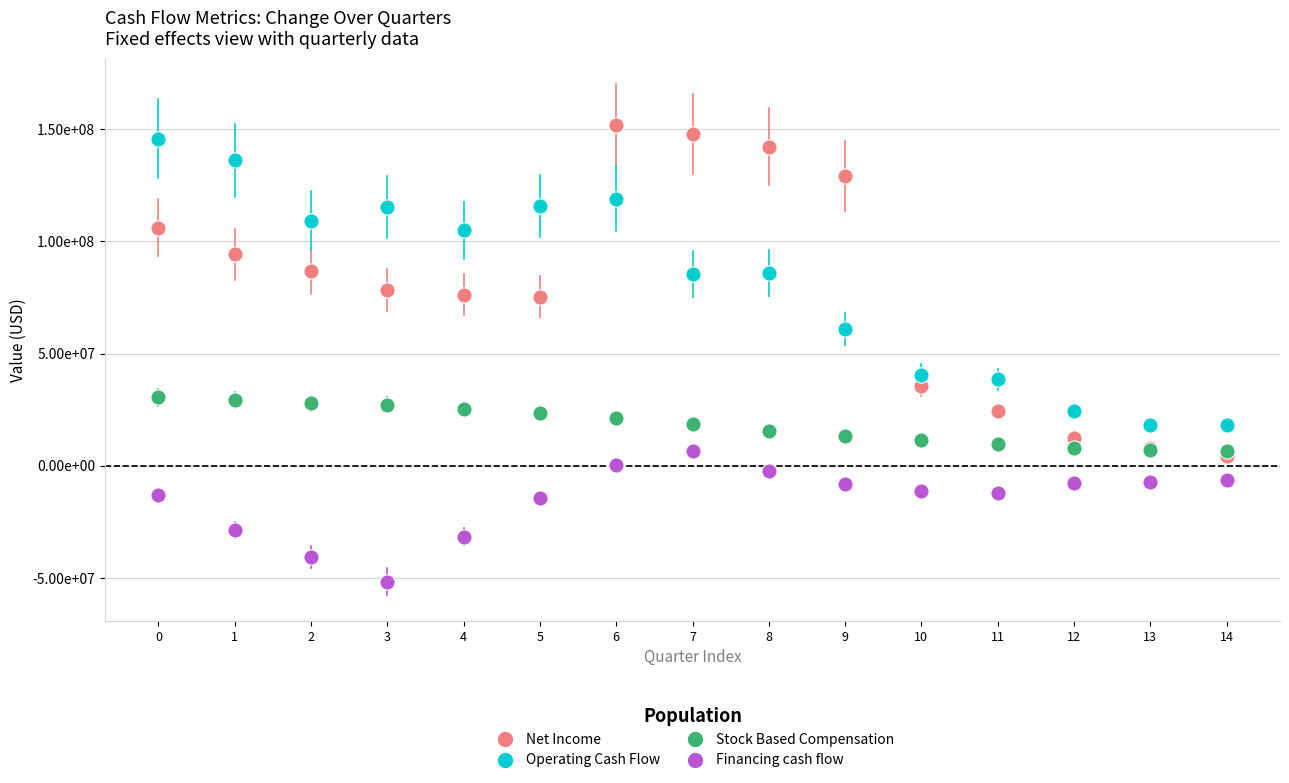

What are all the series names shown in the legend?

Net Income, Operating Cash Flow, Stock Based Compensation, Financing cash flow